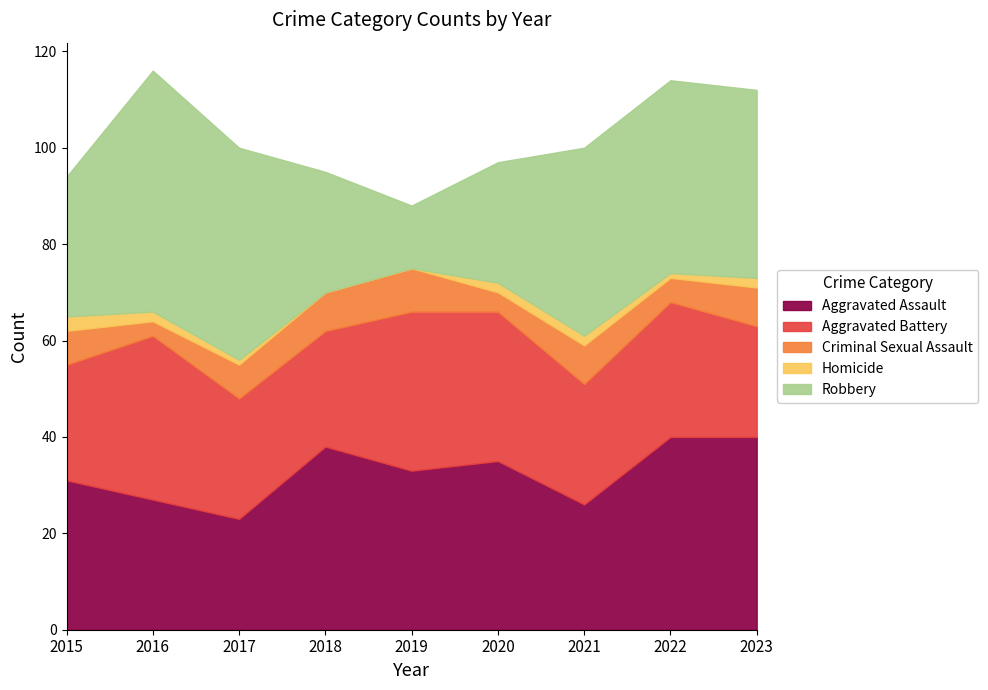

Is the value of Homicide at 2019 greater than the value of Robbery at 2021?

No